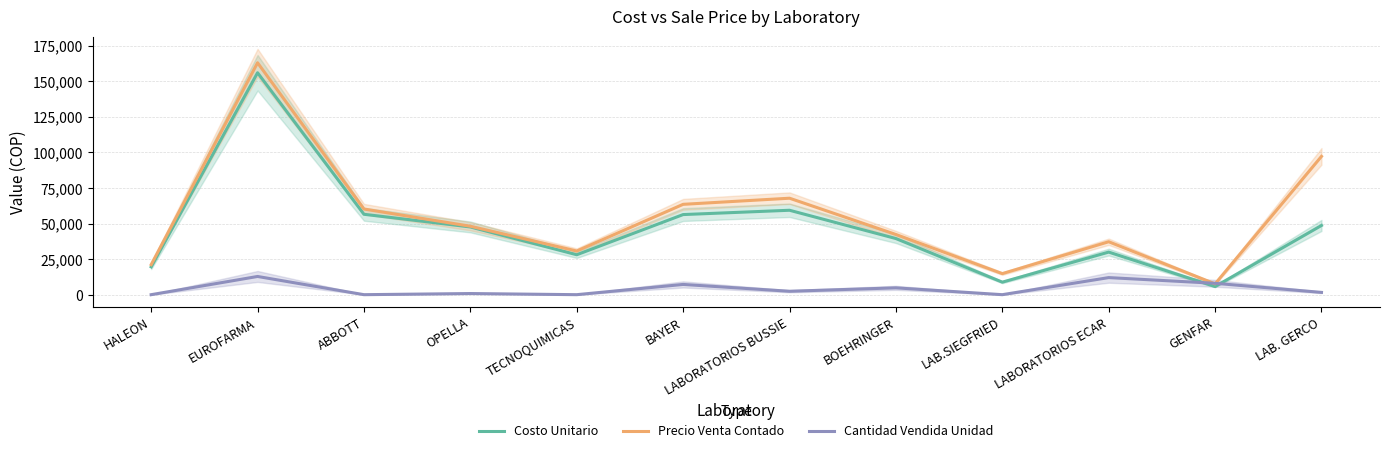

How many series are shown in this chart?

3